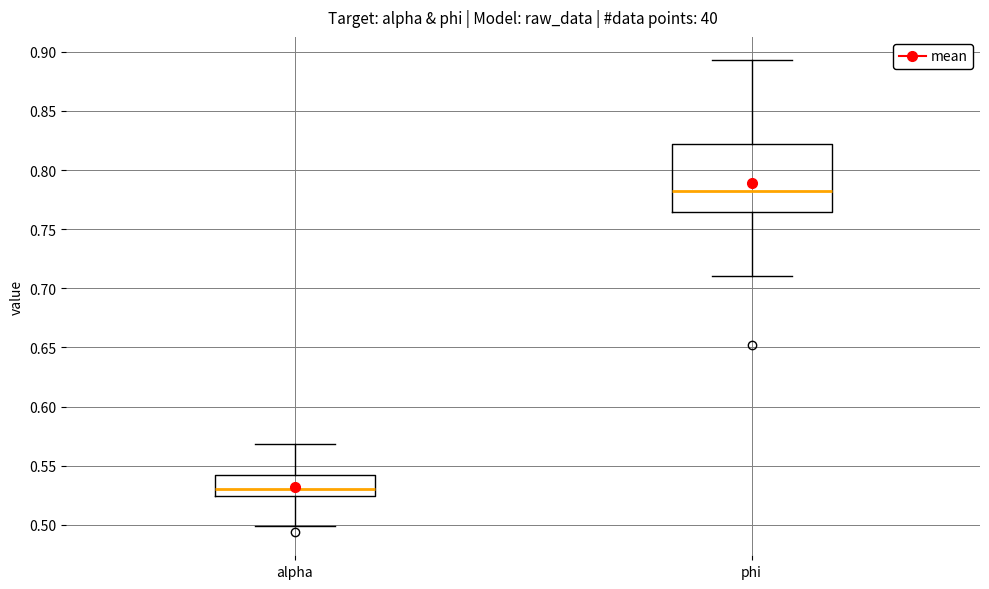

Reading left to right, read every box against the y-axis: the position of its median line, the range the box covers, and the ends of its whiskers. The values are not printed on the chart, so give them approximately, as read against the axis.

alpha: median 0.530, box 0.525 to 0.545, whiskers 0.500 to 0.570
phi: median 0.785, box 0.765 to 0.820, whiskers 0.710 to 0.895